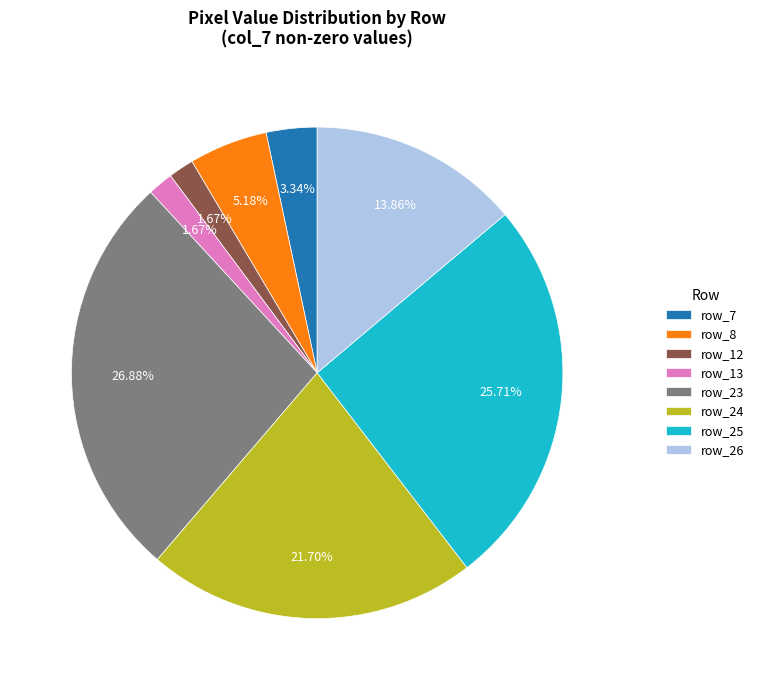

Does row_12 account for over 50% of the chart?

No